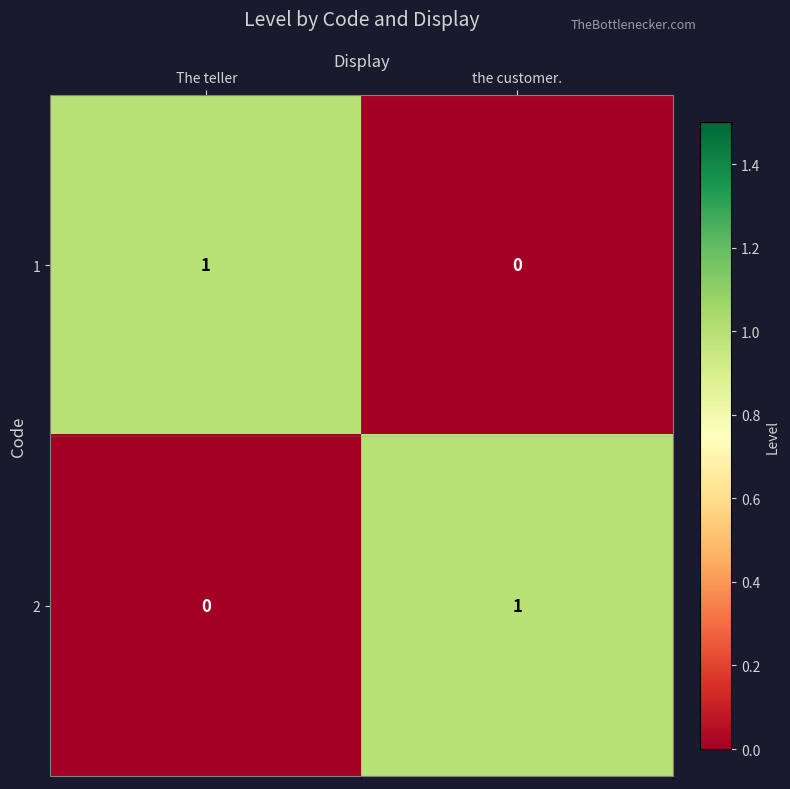

Is the value of 2 at  The teller greater than the value of 1 at  The teller?

No